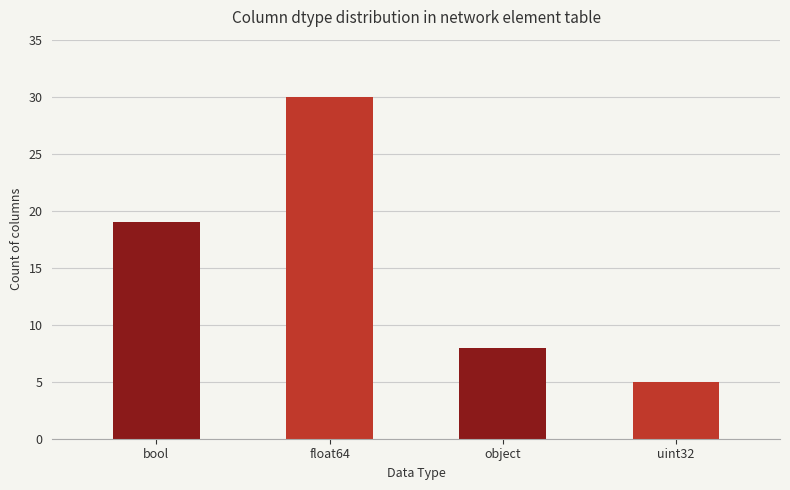

Which category has the highest value across all series?

float64